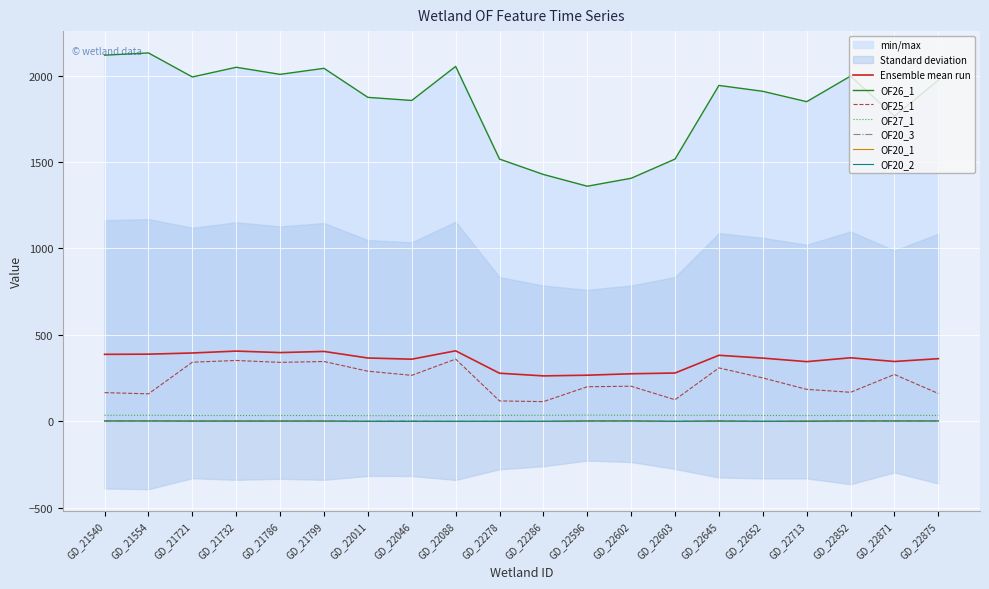

Which category has the highest value in the OF25_1 series?

GD_22088